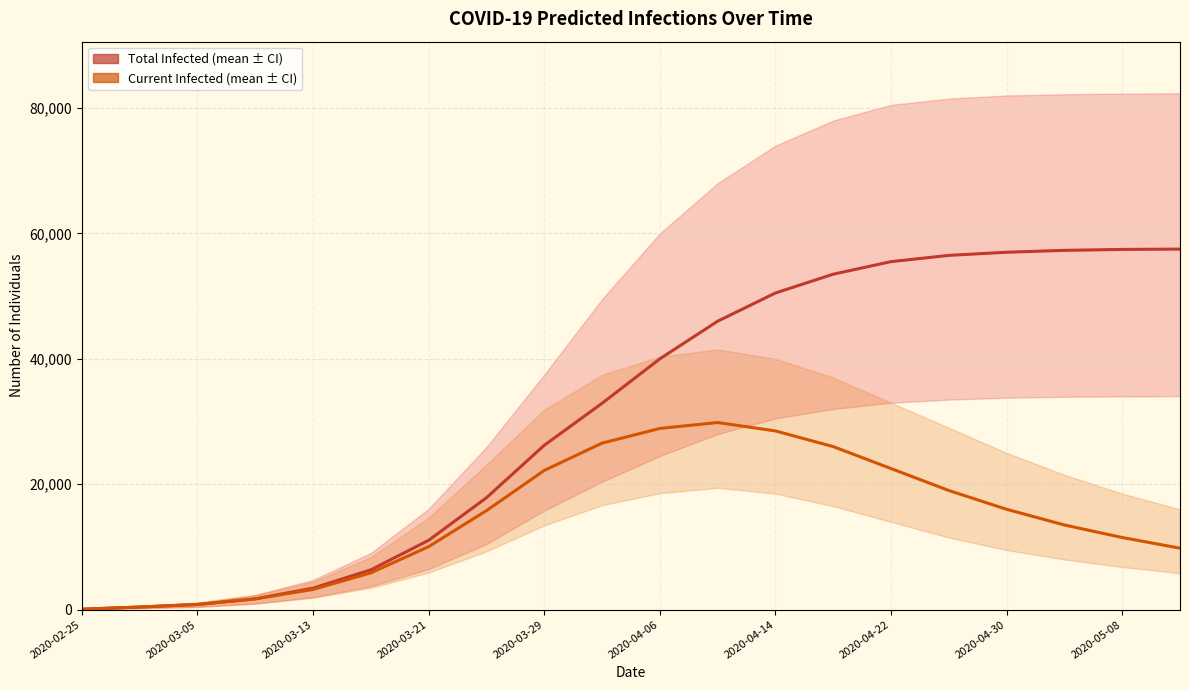

At which category does the chart reach its peak across all series?

19